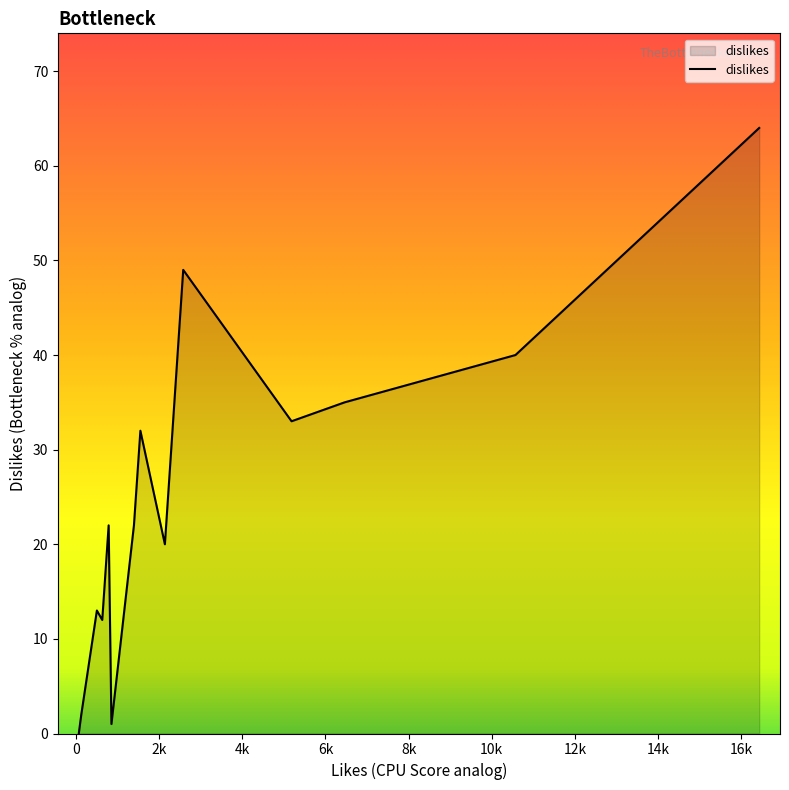

What is the difference between the second highest and minimum values?

49